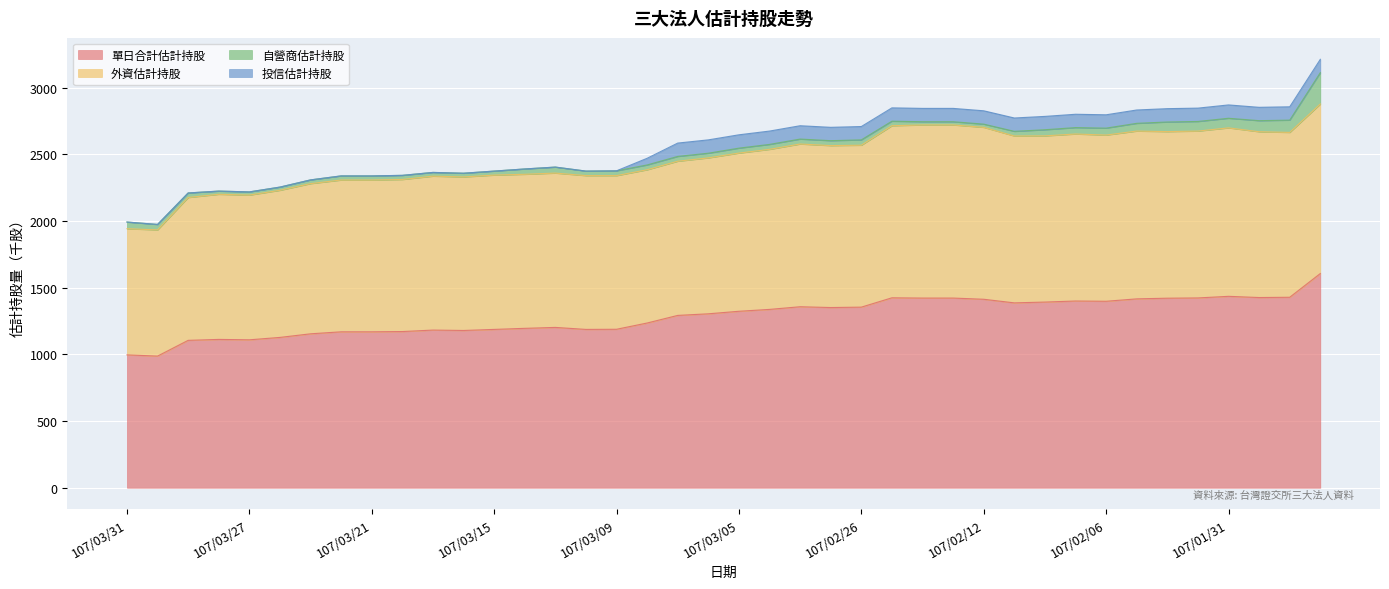

Which label corresponds to the smallest value in the chart?

107/03/31